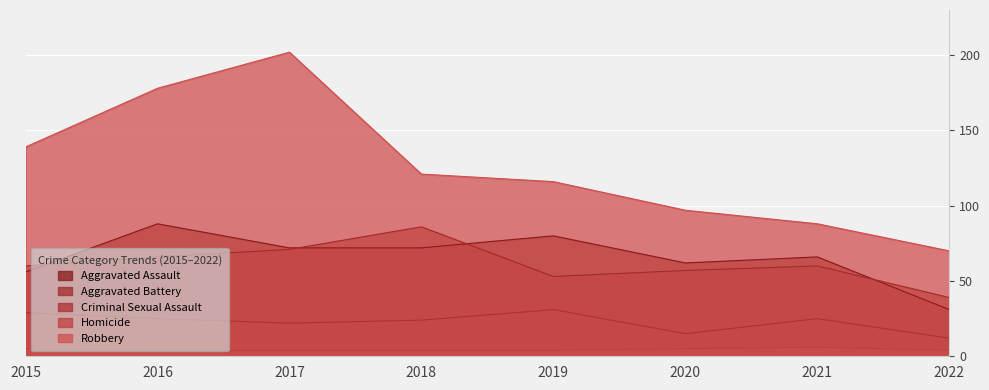

Count the Criminal Sexual Assault values in the range 22 to 29.

5